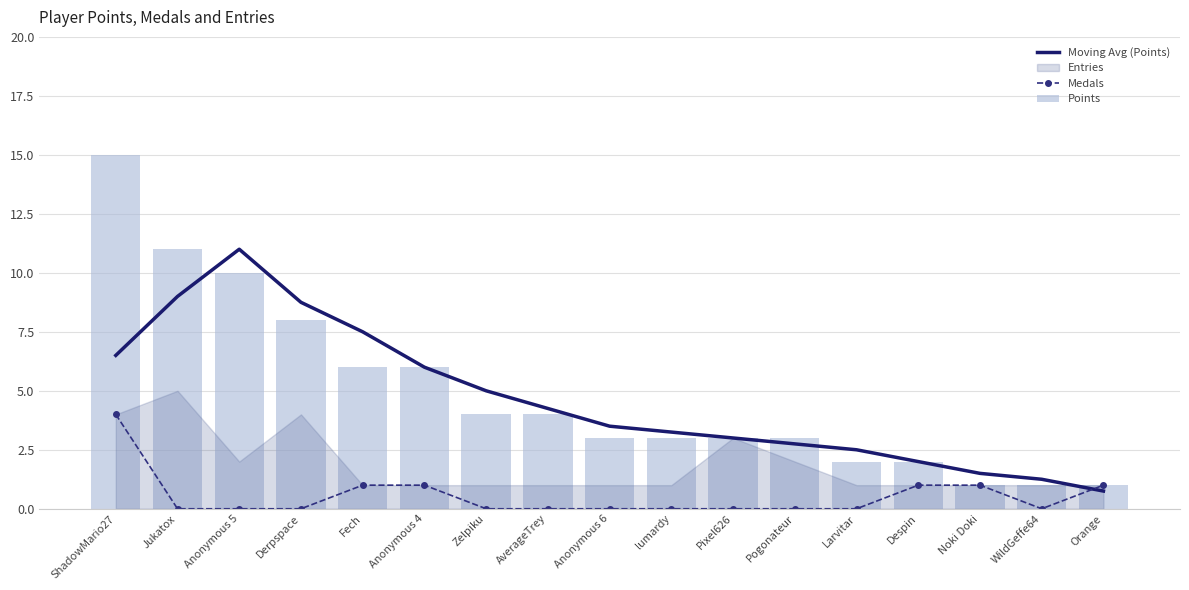

Is the value of Points at Larvitar greater than the value of Moving Avg (Points) at Anonymous 5?

No